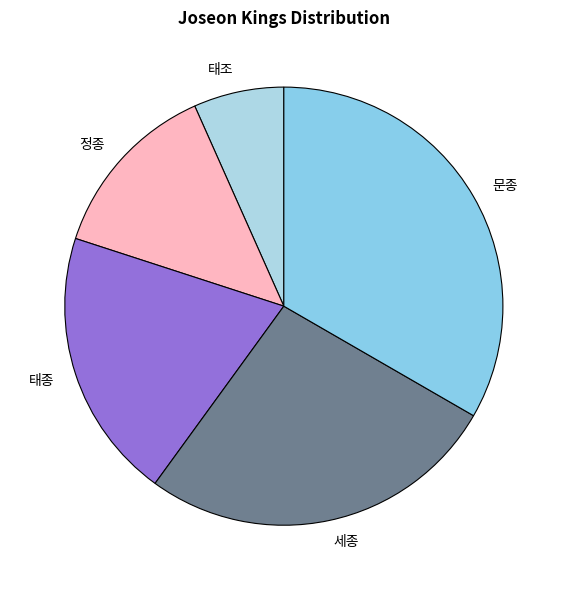

Is there a majority slice in this chart?

No